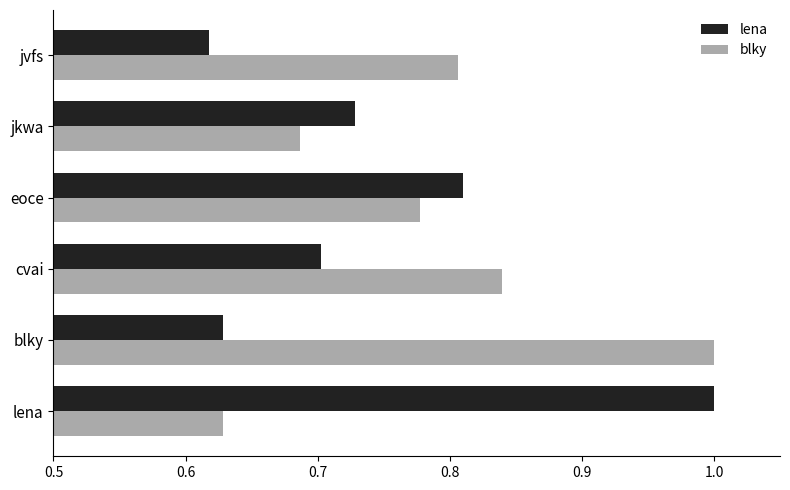

What is the sum of the lena values at blky and cvai?

1.3